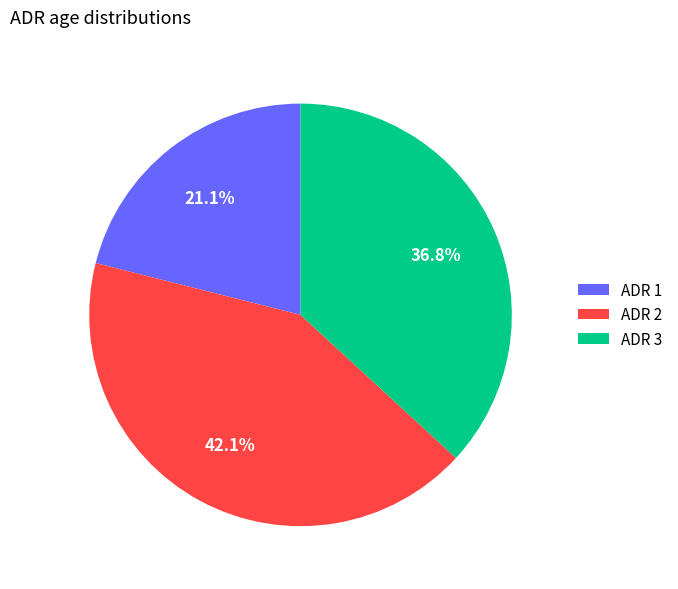

Rank the categories by value from highest to lowest.

ADR 2, ADR 3, ADR 1